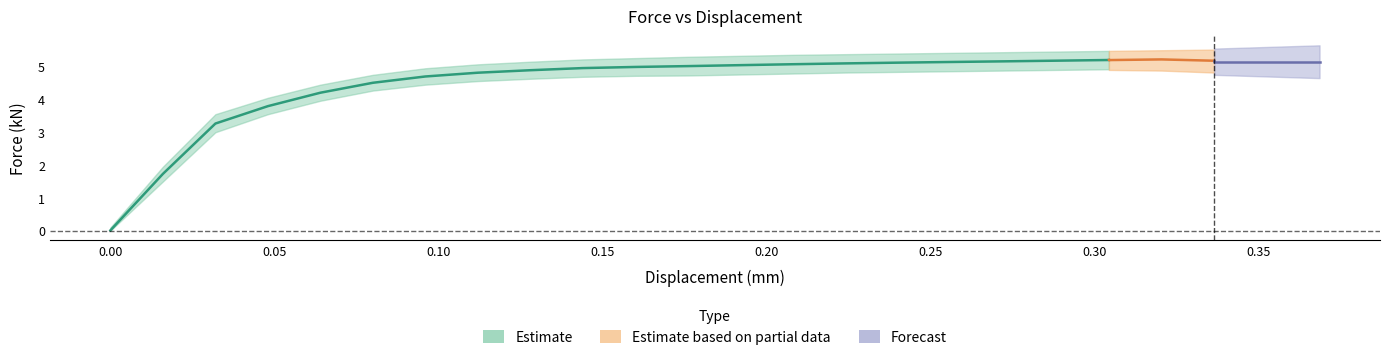

The chart shows a value of 2.2 at 0.143956. True or false?

False